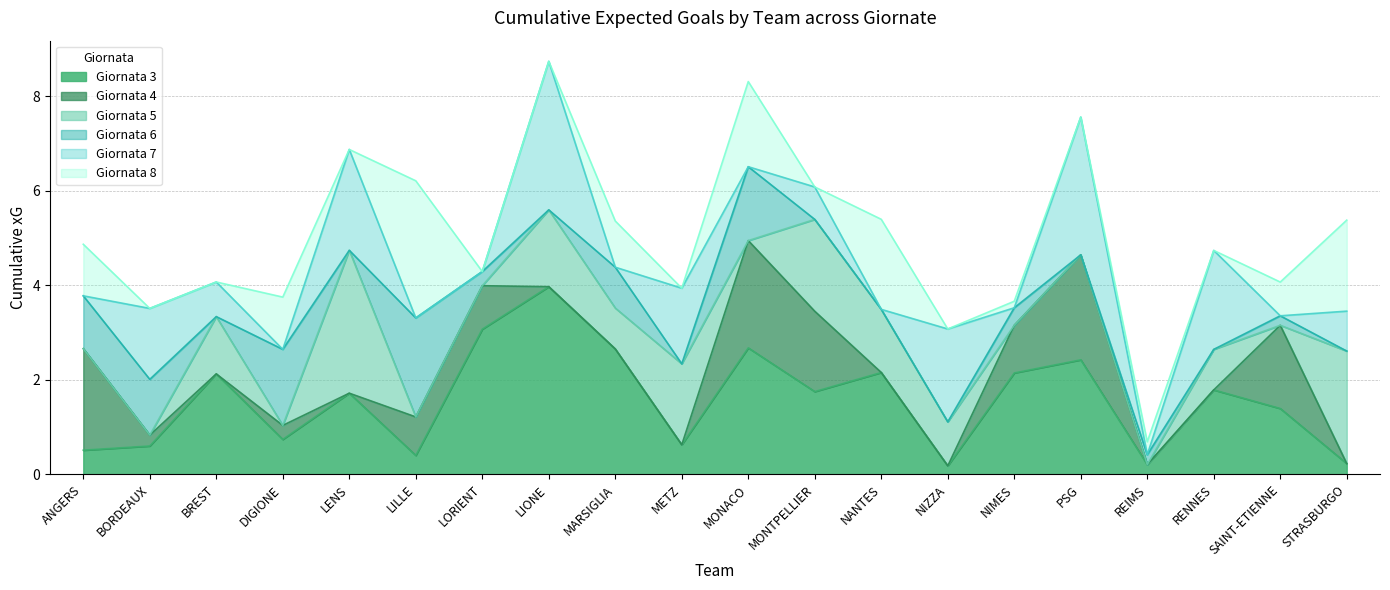

What is the difference between the maximum and minimum values in the Giornata 7 series?

8.3